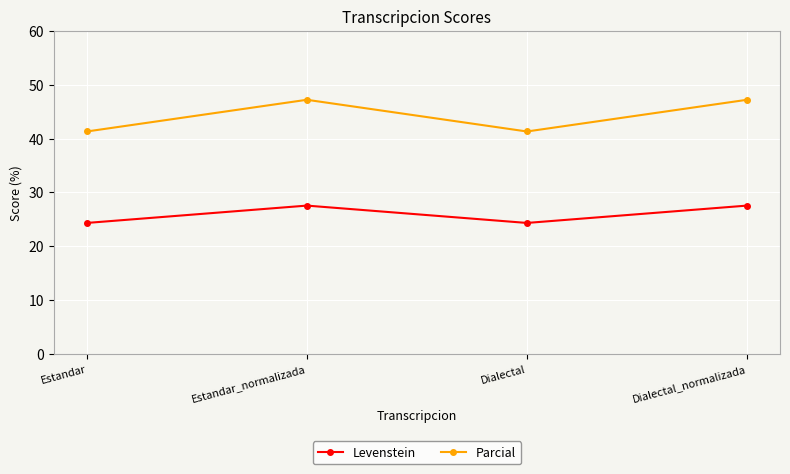

What is the difference between the highest and lowest values at Estandar?

17.0